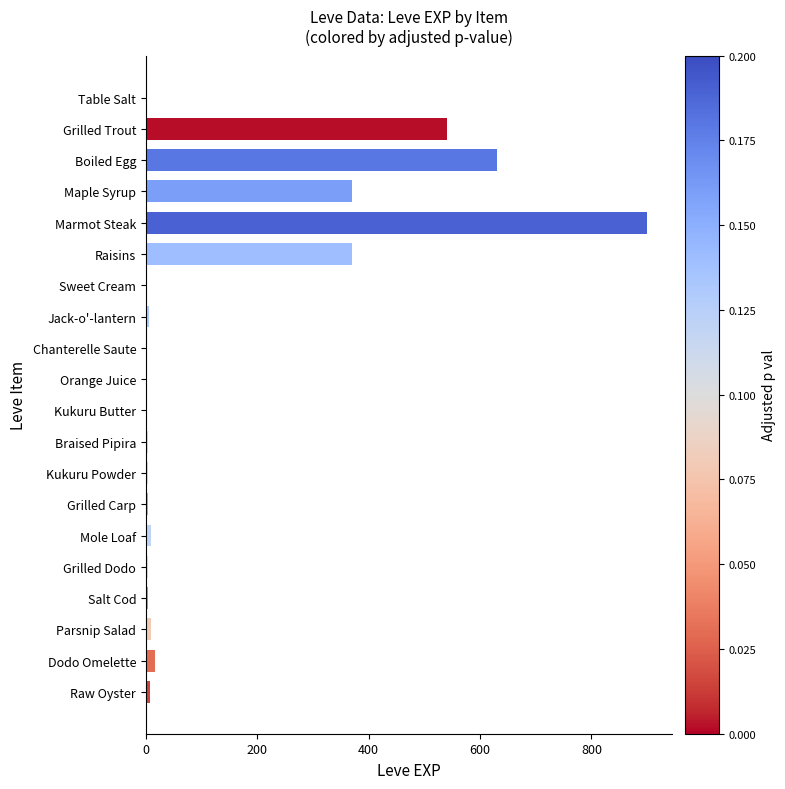

What is the ratio of the value at Salt Cod to the value at Raw Oyster?

0.4